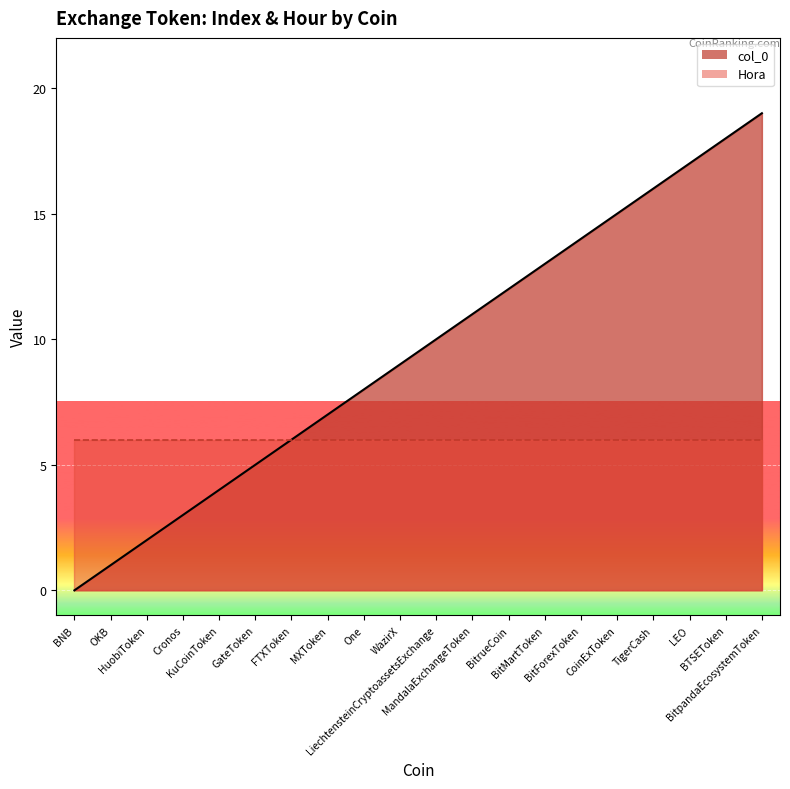

What is the label of the 16th point from the right?

KuCoinToken